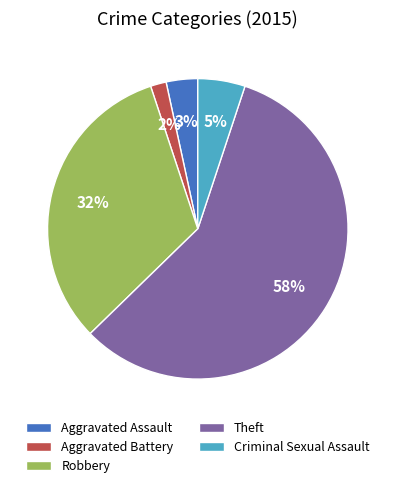

How many slices are in this pie chart?

5